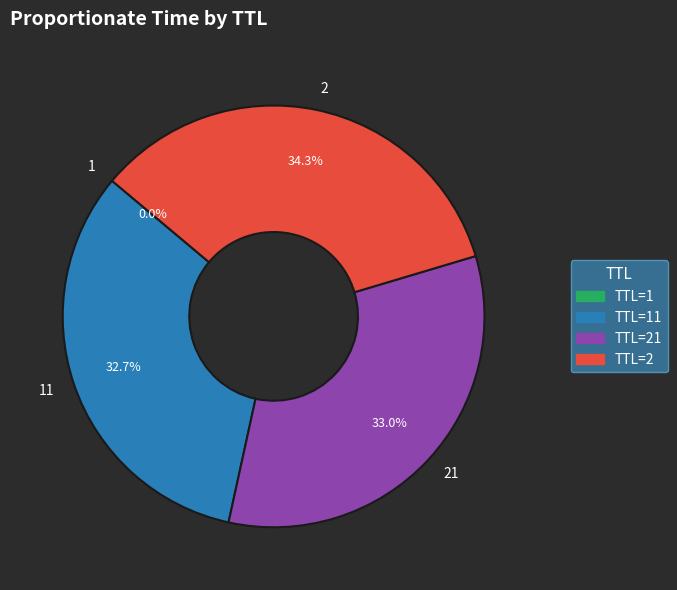

How much of the chart is everything except 2?

65.7%